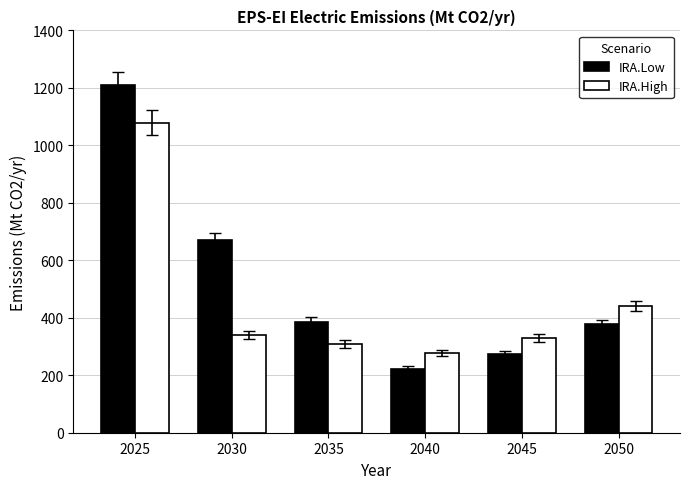

What is the approximate value of IRA.High at 2040?

278.4